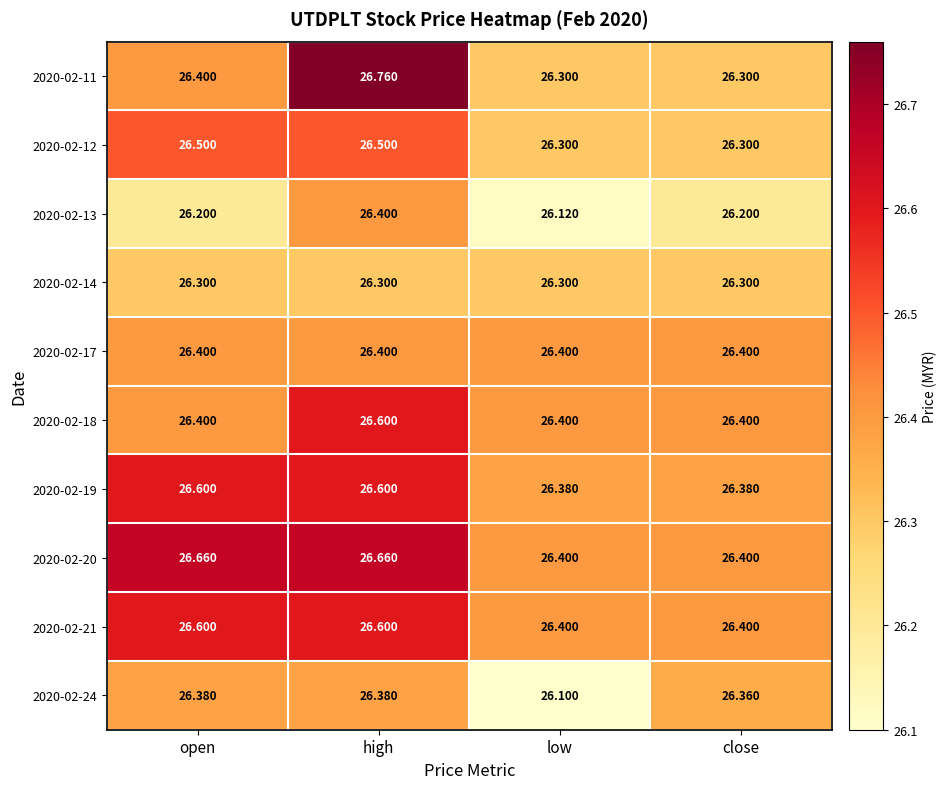

Is the value of 2020-02-13 at high greater than the value of 2020-02-24 at low?

Yes